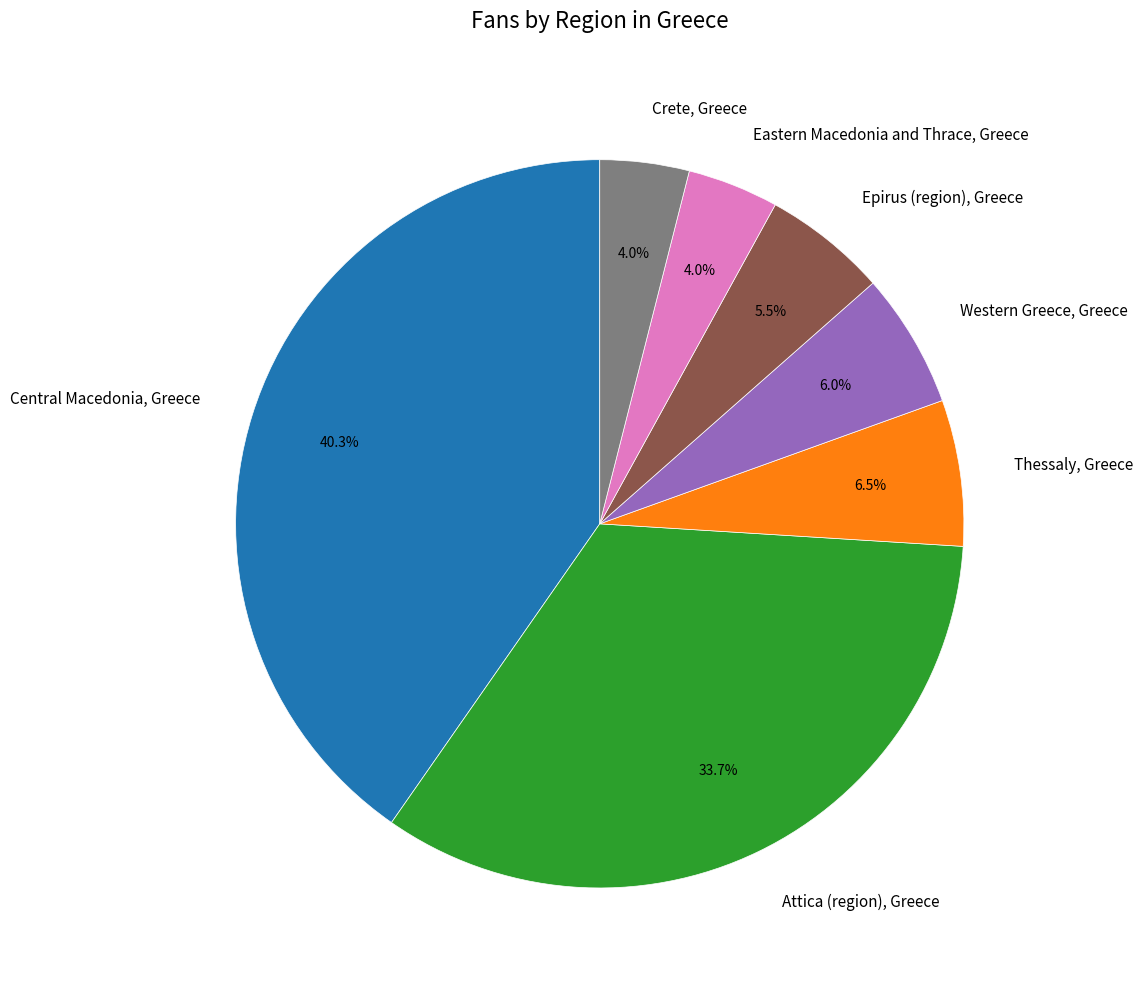

Is there a majority slice in this chart?

No